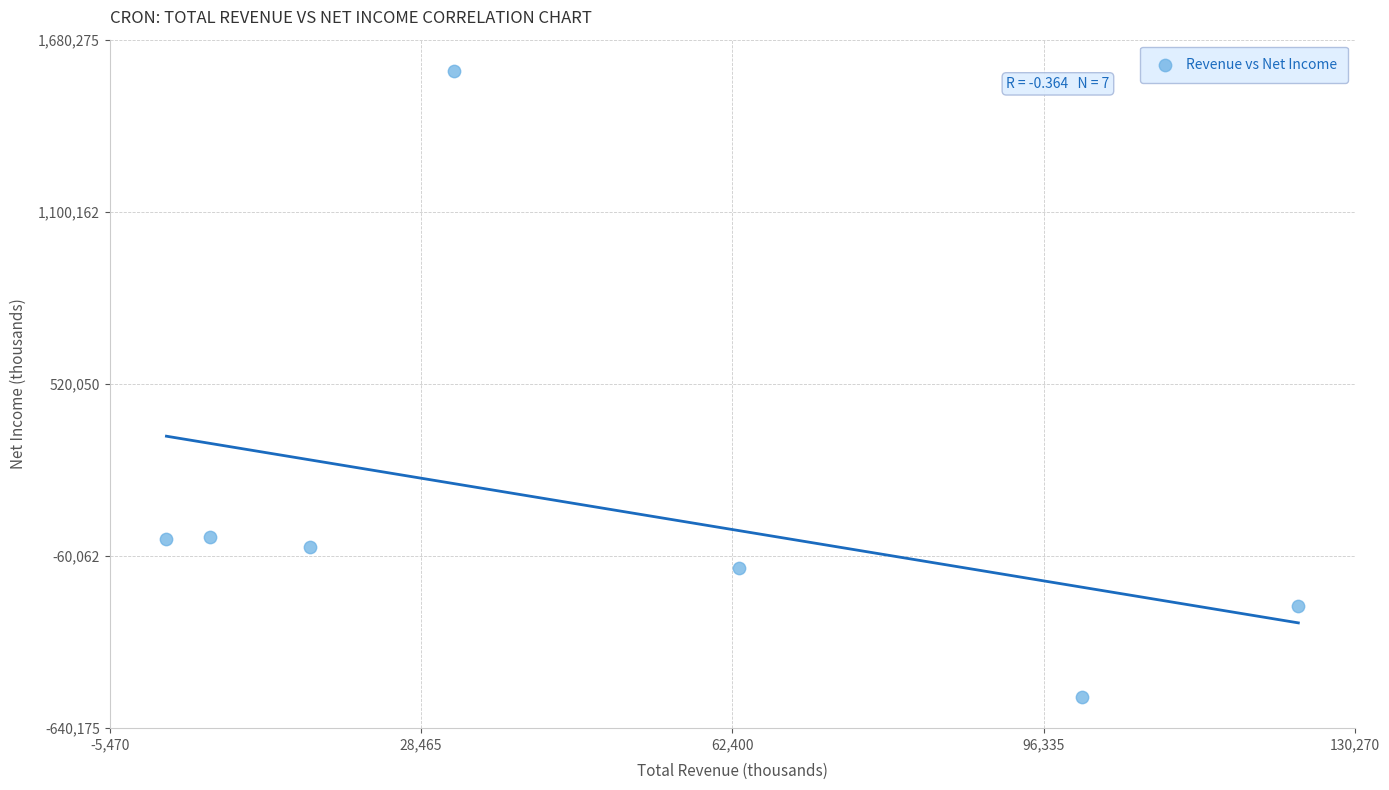

What is the average X value?

48914